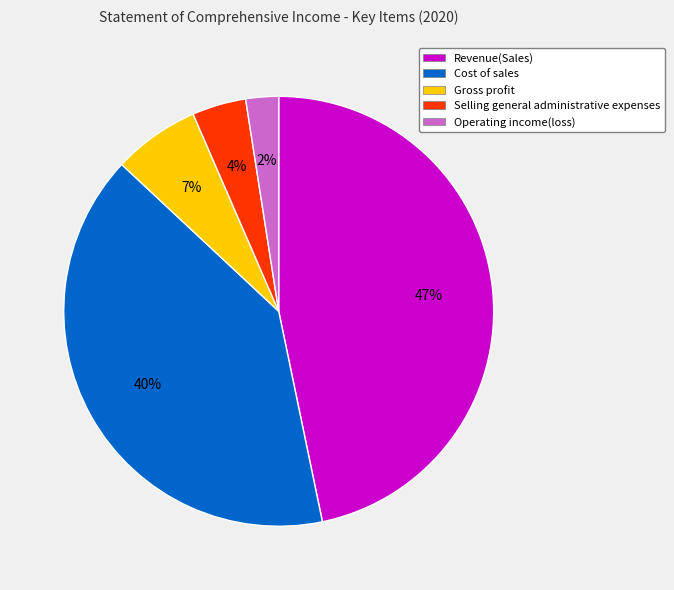

Which slice is the largest?

Revenue(Sales)